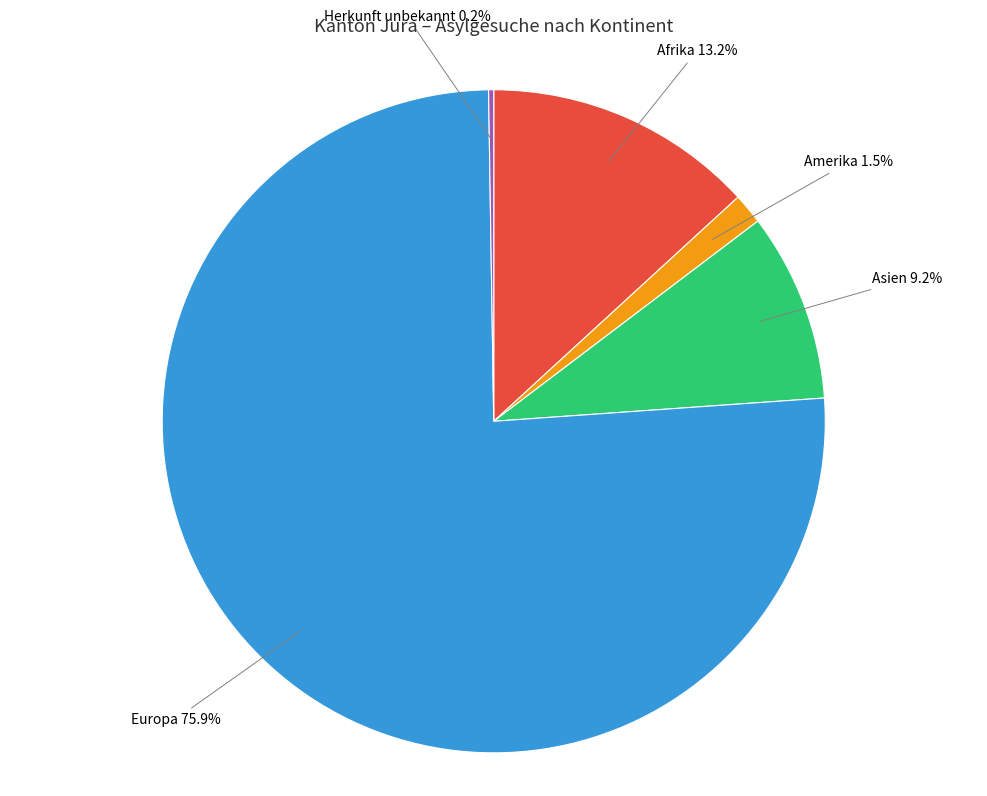

To the nearest percent, what is the difference between the largest and smallest slice percentages?

76%